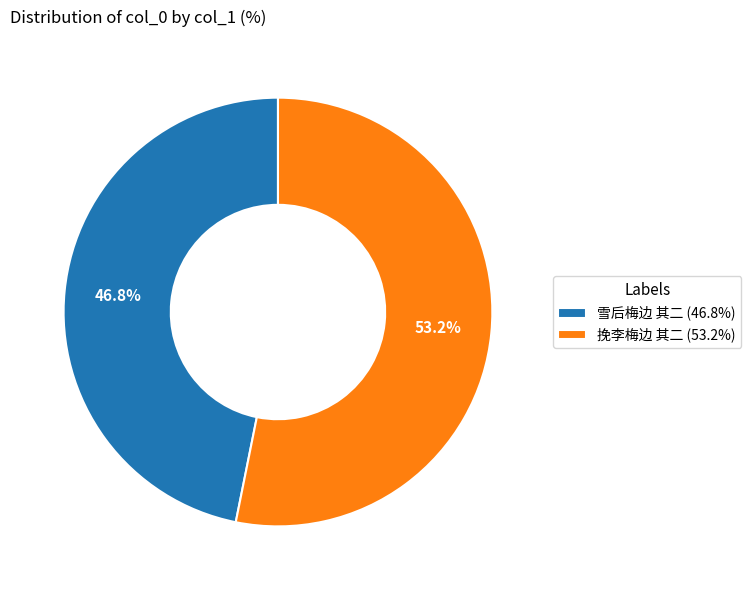

To the nearest percent, what portion does 挽李梅边 其二 represent?

53%